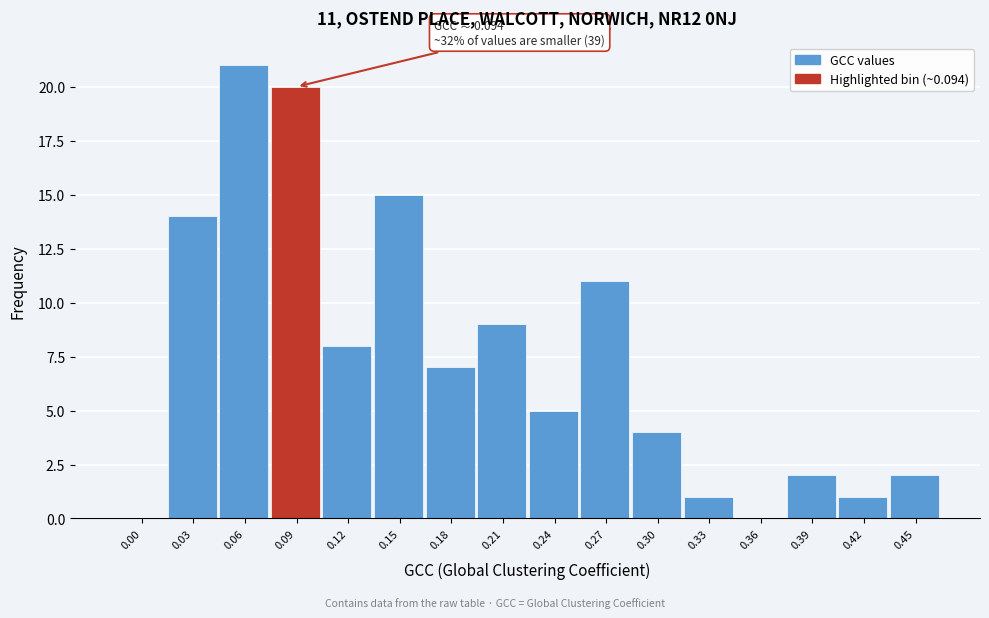

Reading left to right, transcribe all the data shown in this chart.

0.00=0	0.03=14	0.06=21	0.09=20	0.12=8	0.15=15	0.18=7	0.21=9	0.24=5	0.27=11	0.30=4	0.33=1	0.36=0	0.39=2	0.42=1	0.45=2